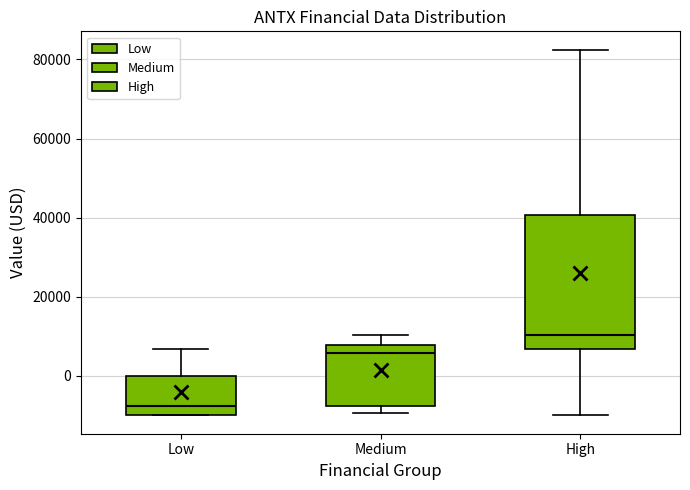

Which box has the highest median line?

High